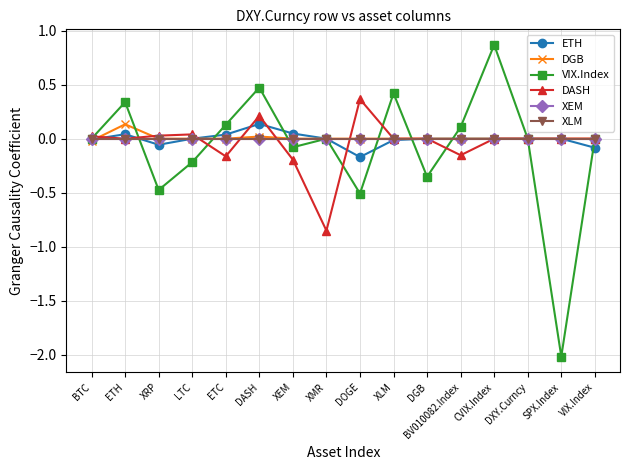

How many times do XLM and VIX.Index cross each other?

6